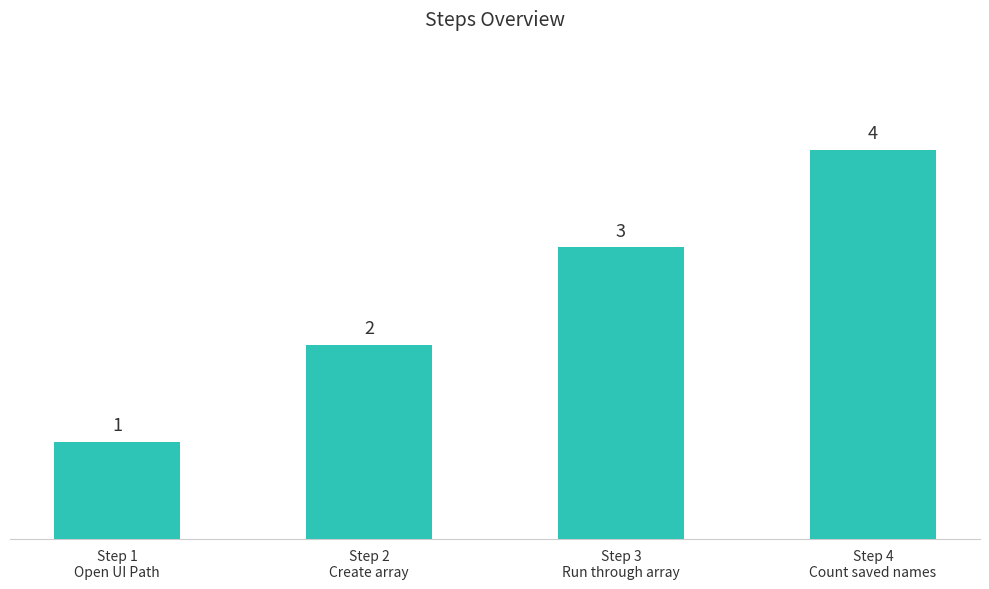

What position from the right is Step 1
Open UI Path?

4